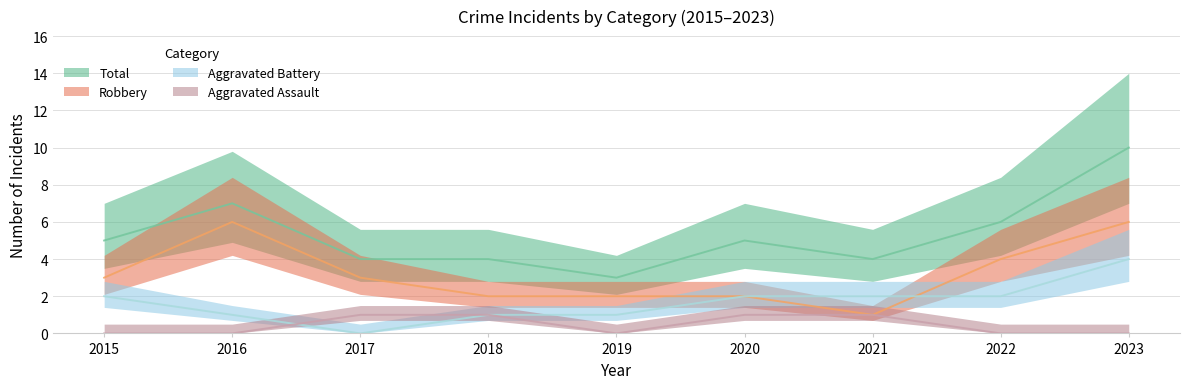

True or false: Total and Robbery cross at least once.

False